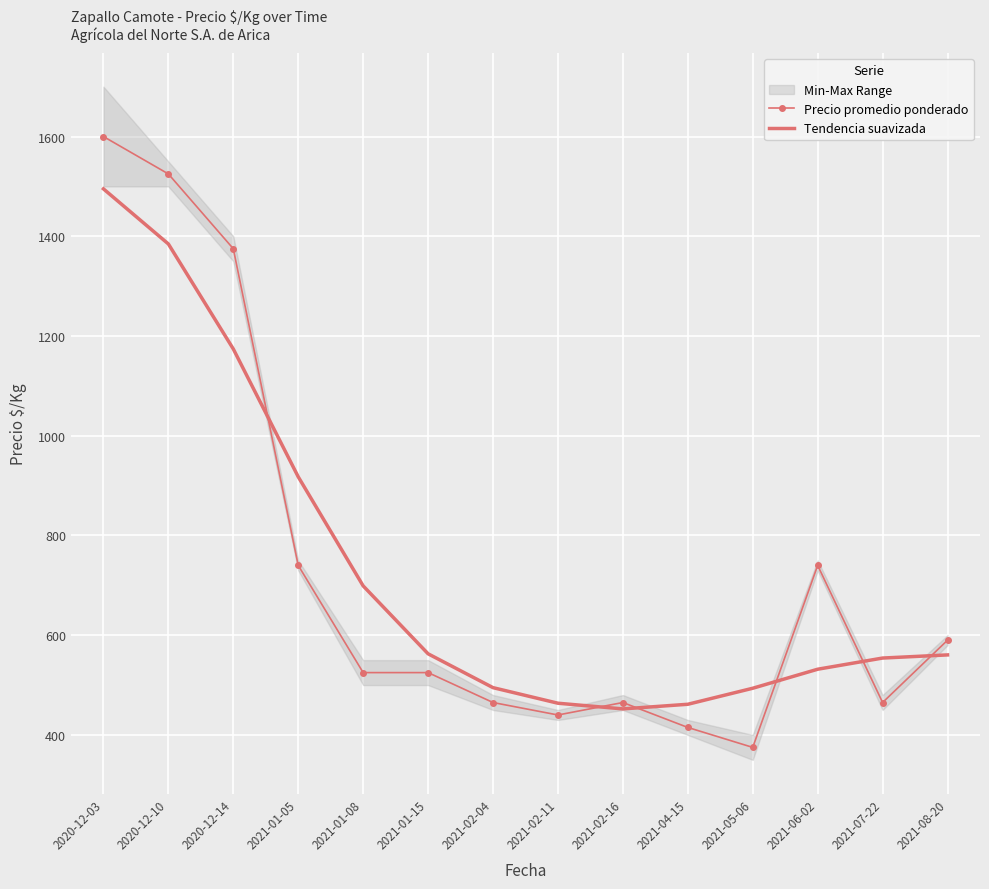

What is the difference between the highest and lowest values at 2021-06-02?

208.2